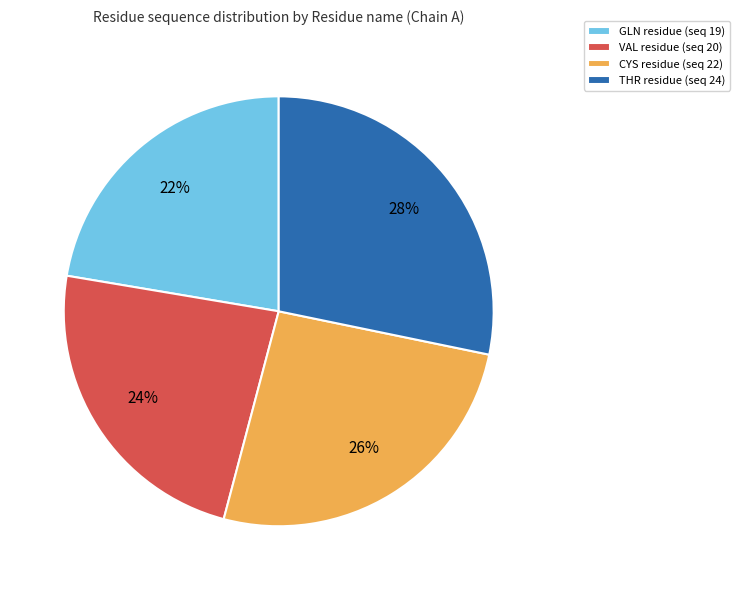

What is the largest slice in the pie chart?

THR residue (seq 24)